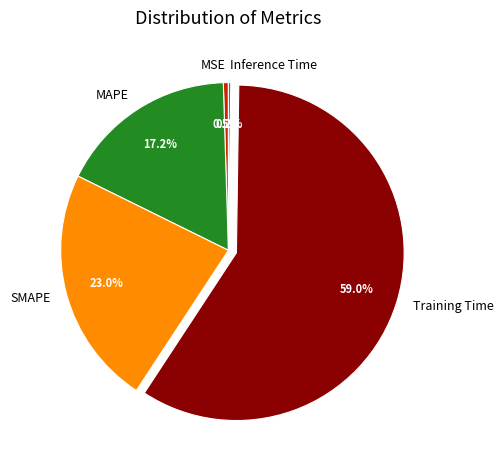

Which slice represents more than half of the pie?

Training Time